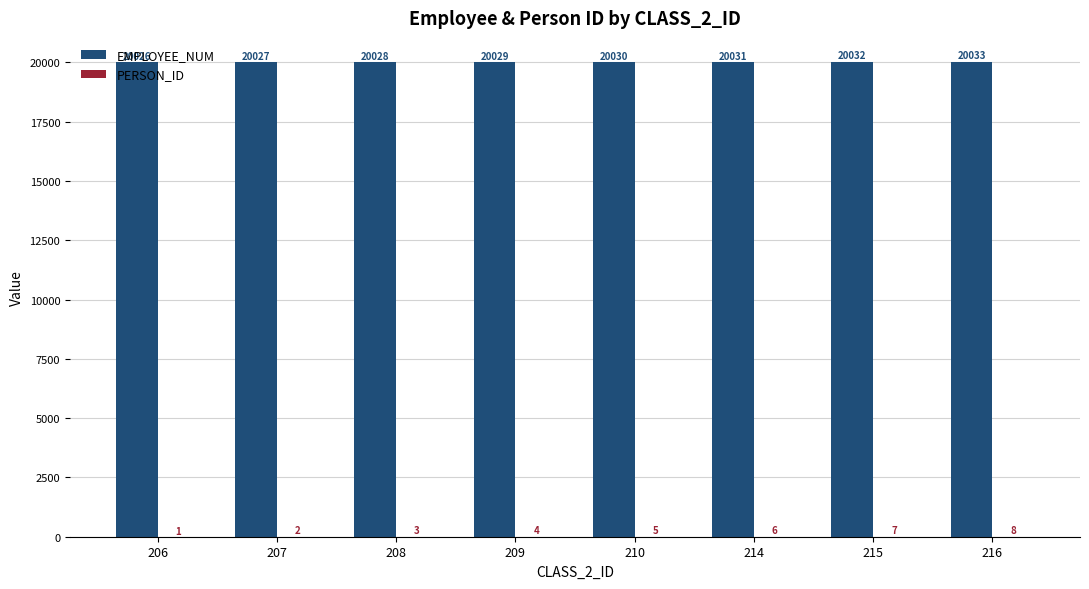

How many EMPLOYEE_NUM values are between 20028 and 20032?

5